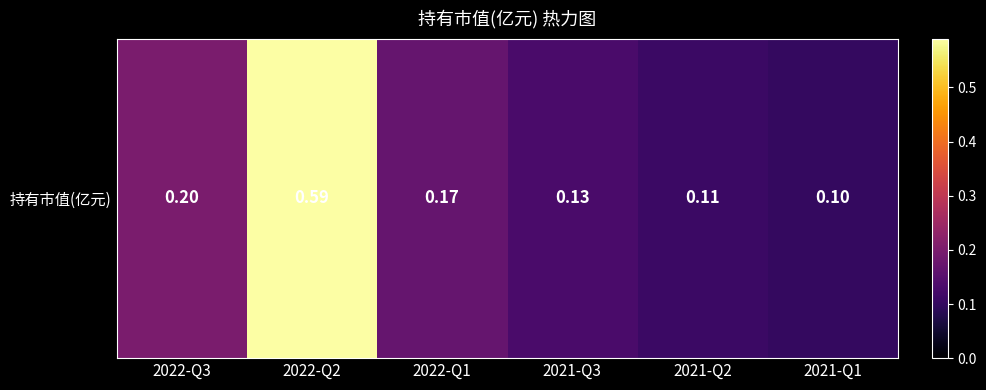

Count the values in the range 0 to 1.

6